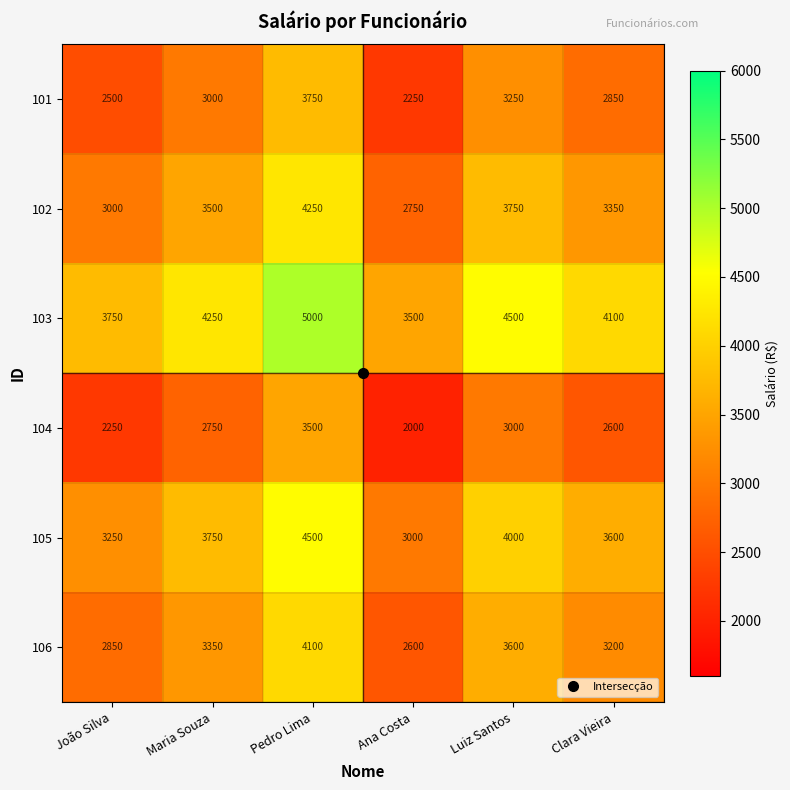

The 103 series shows 3500 at Ana Costa. True or false?

True